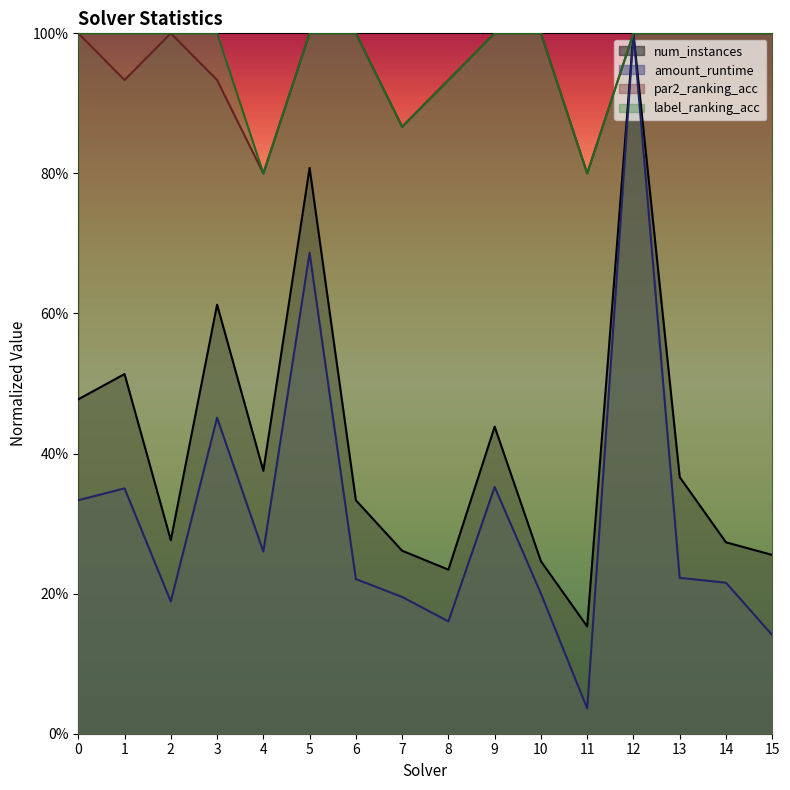

How many categories are shown in the chart?

16